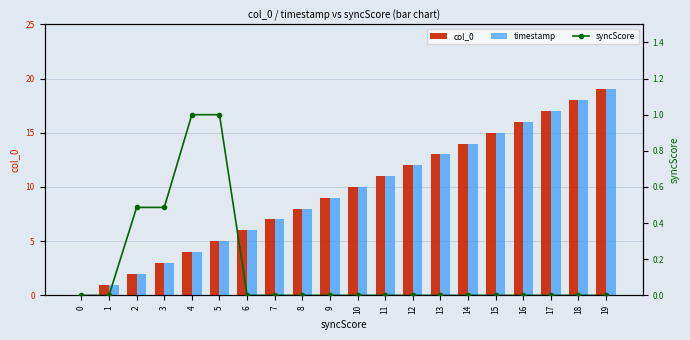

True or false: syncScore has a value of 0.5 at 2.

True